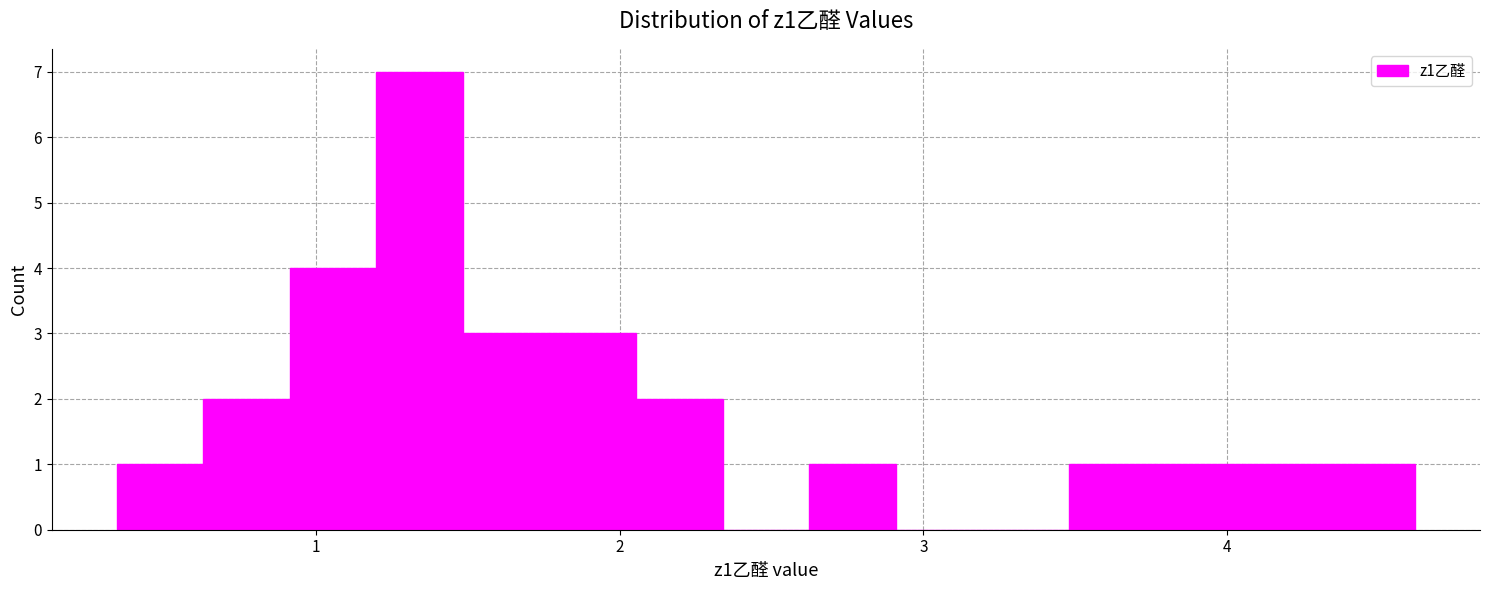

Read against the x-axis, roughly where is the centre of the tallest bar?

1.3